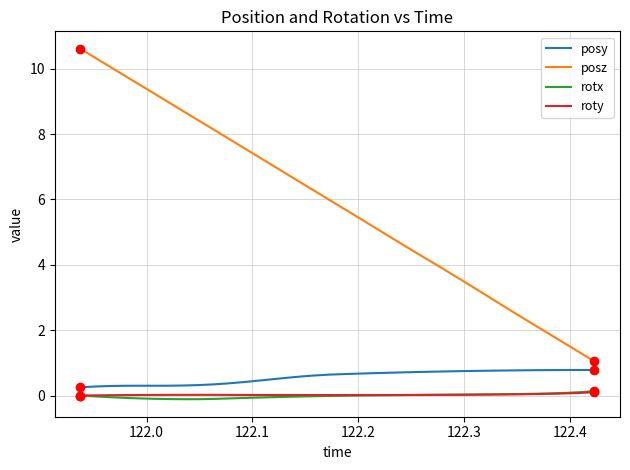

True or false: posy and rotx cross at least once.

False